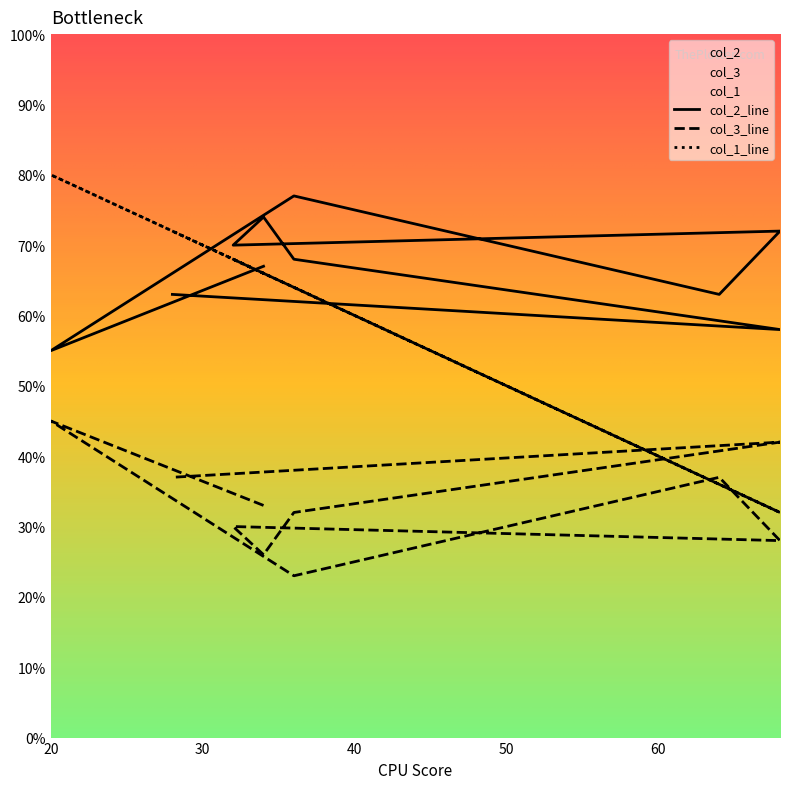

The value of col_1 at 28 is 72. True or false?

True